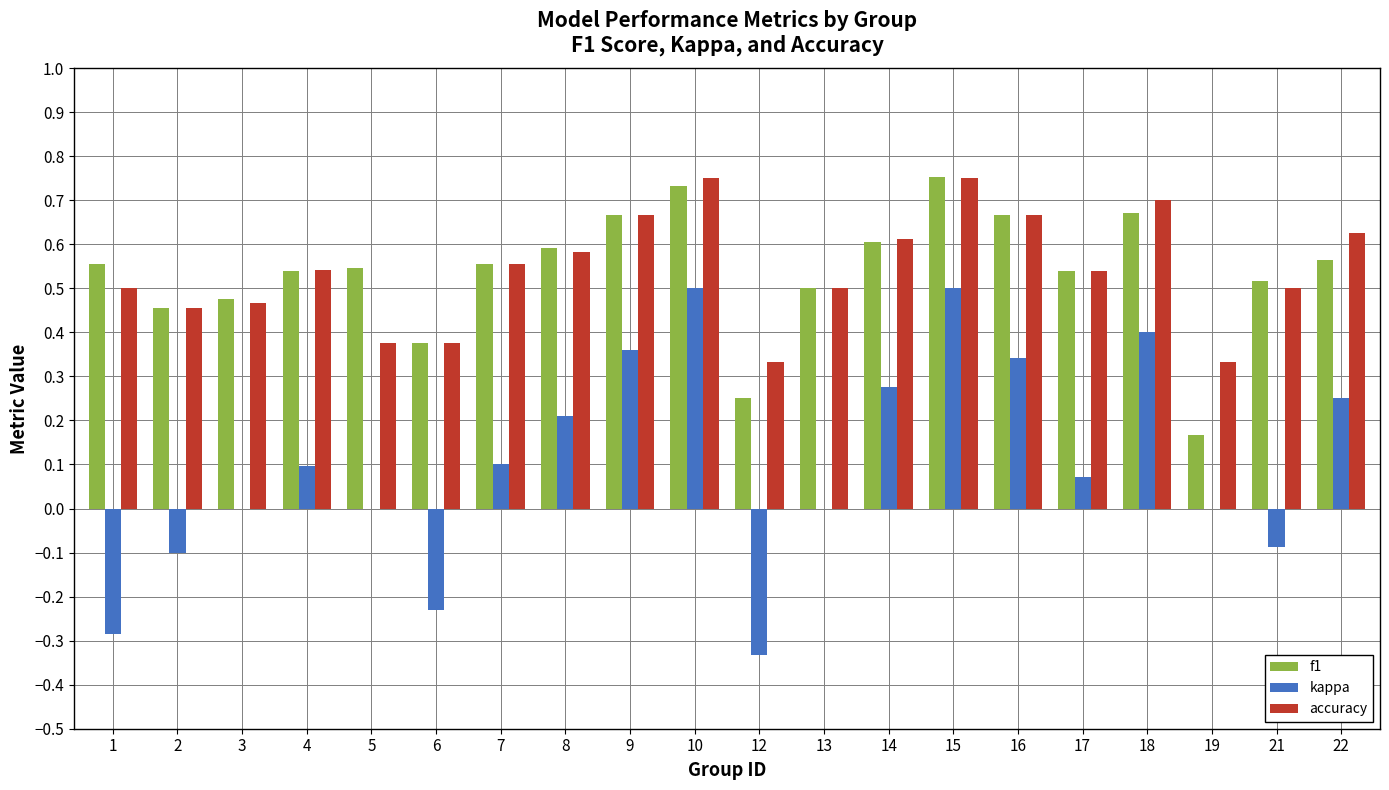

What is the total value across all series at 5?

0.9